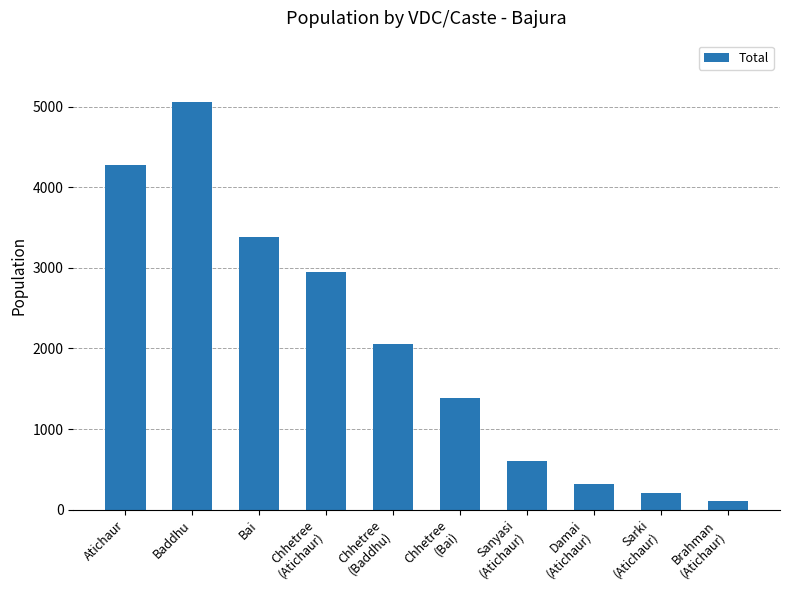

Count the number of data series in this chart.

1